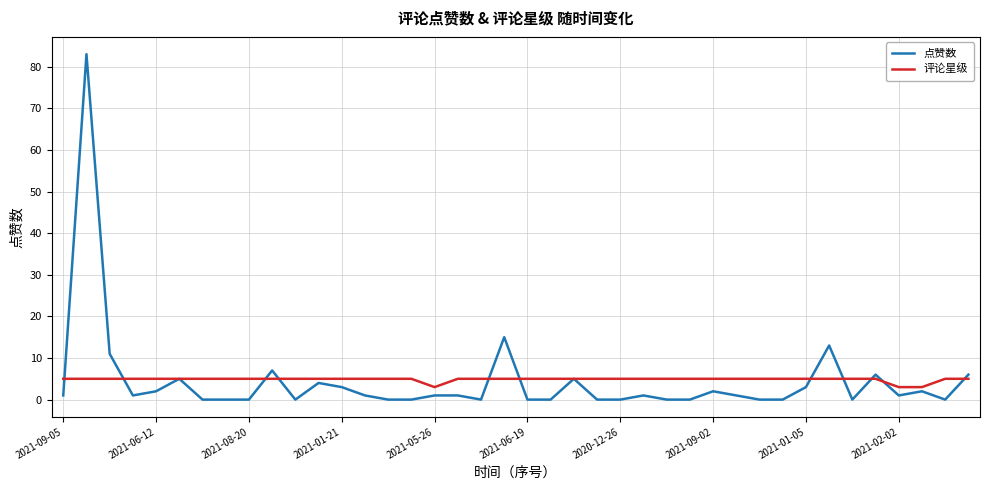

Rank the series by their maximum value, from lowest to highest.

评论星级, 点赞数